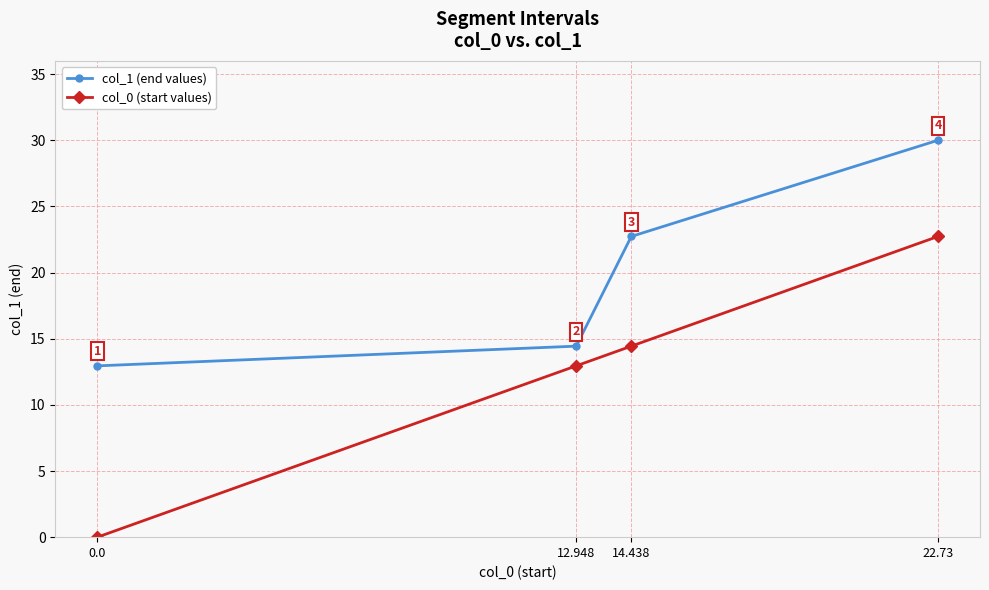

Which series has the largest range (max minus min)?

col_0 (start values)